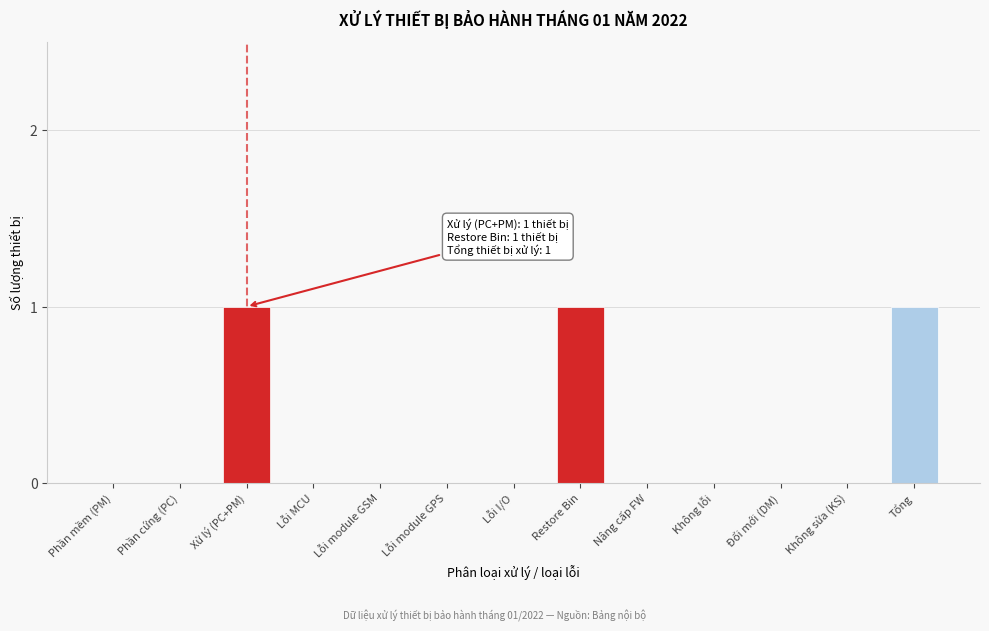

Reading left to right, transcribe all the data shown in this chart.

Phần mềm (PM)=0	Phần cứng (PC)=0	Xử lý (PC+PM)=1	Lỗi MCU=0	Lỗi module GSM=0	Lỗi module GPS=0	Lỗi I/O=0	Restore Bin=1	Nâng cấp FW=0	Không lỗi=0	Đổi mới (DM)=0	Không sửa (KS)=0	Tổng=1